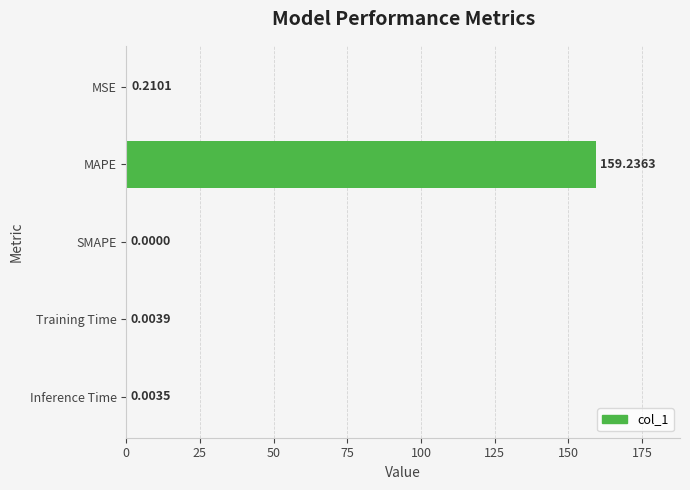

Which category has the highest value across all series?

MAPE